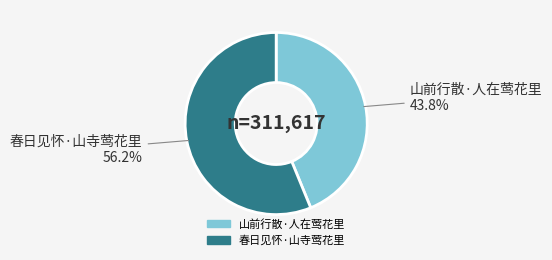

Does 春日见怀·山寺莺花里 represent more than half of the total?

Yes